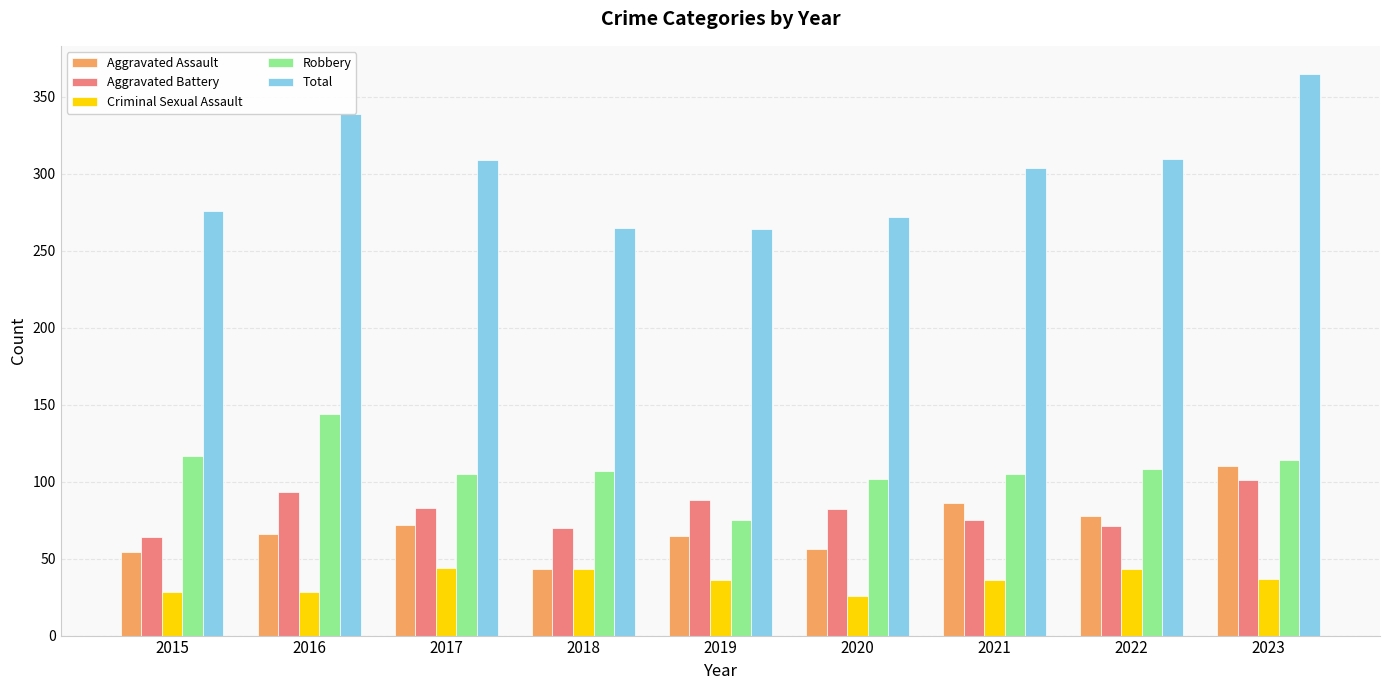

At 2020, list the series in order from largest to smallest.

Total, Robbery, Aggravated Battery, Aggravated Assault, Criminal Sexual Assault